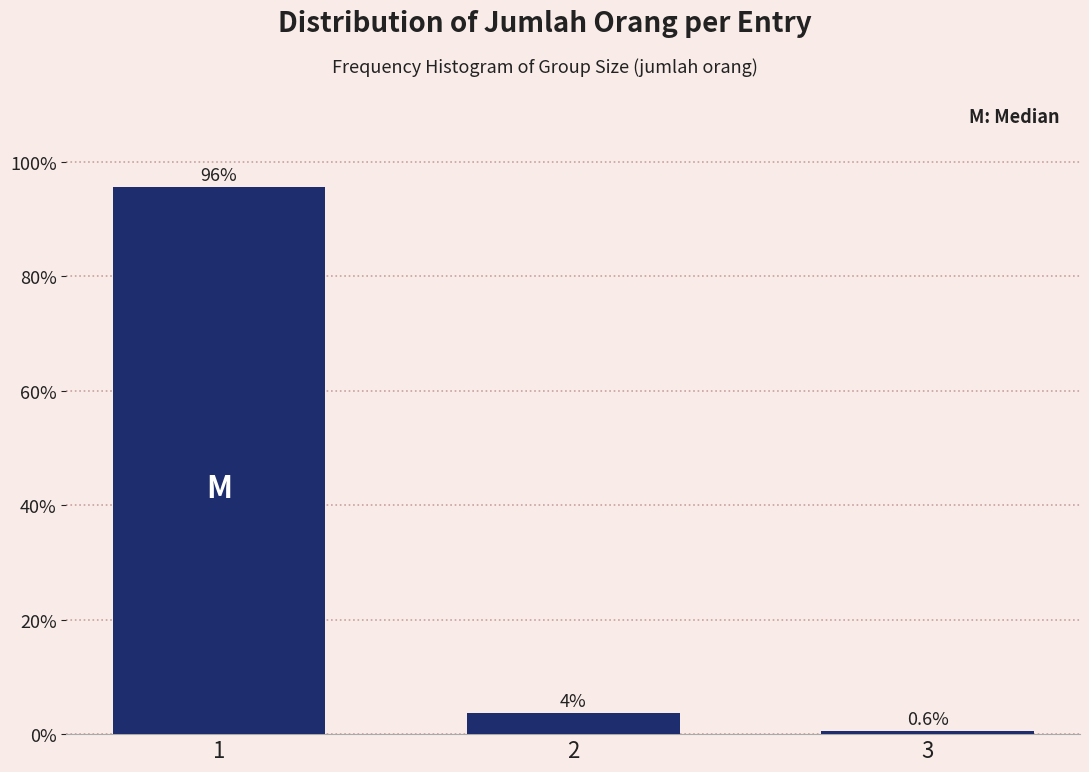

What is the minimum value shown in the chart?

0.6